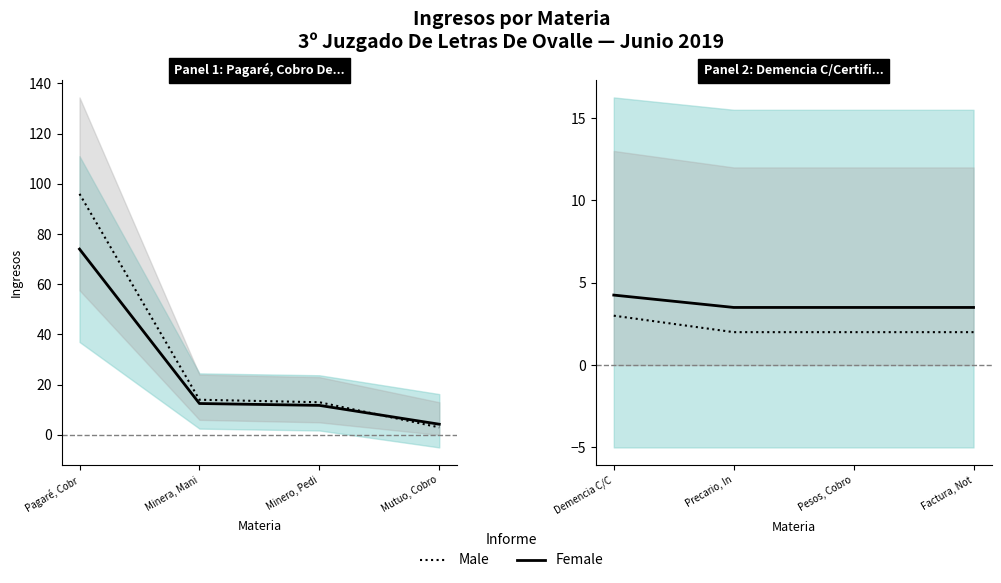

What is the value of the Male point at the 4th from the left?

2.0